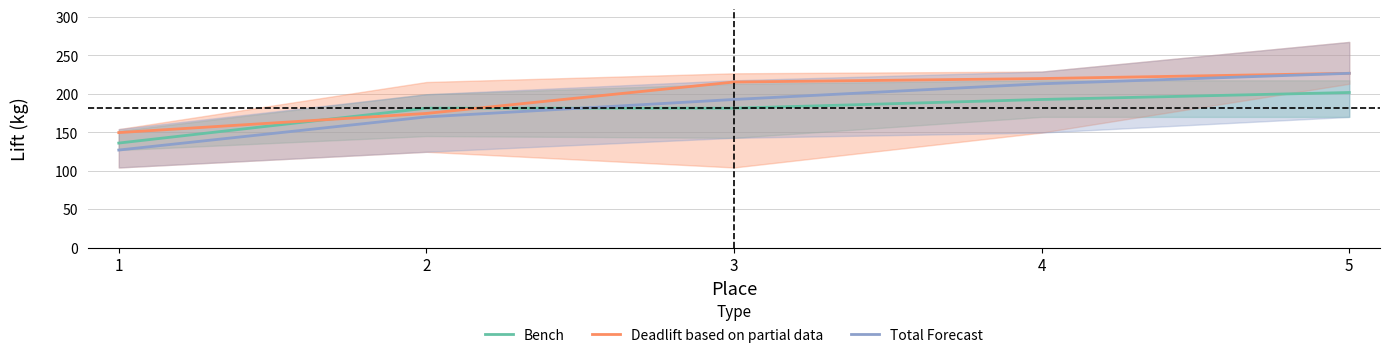

Between 4 and 5, which series saw the biggest shift?

Total Forecast